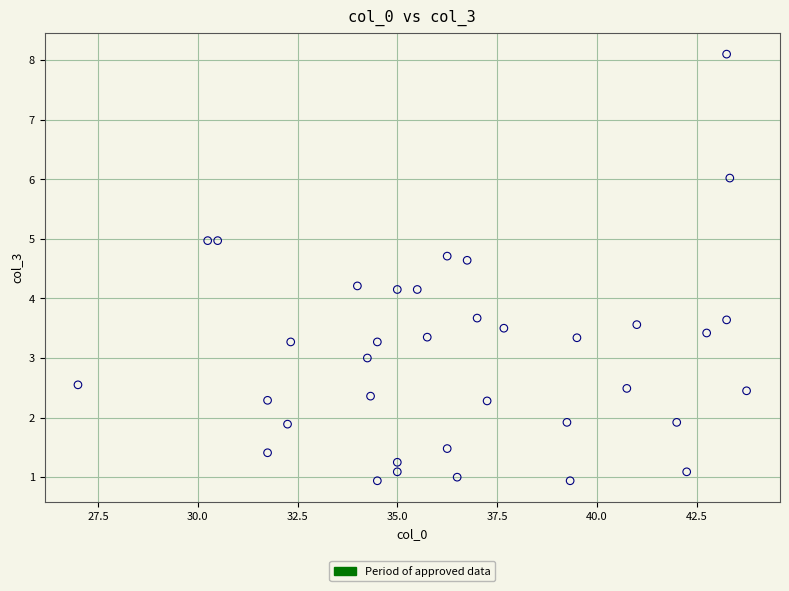

What is the range of Y values (max minus min)?

7.2